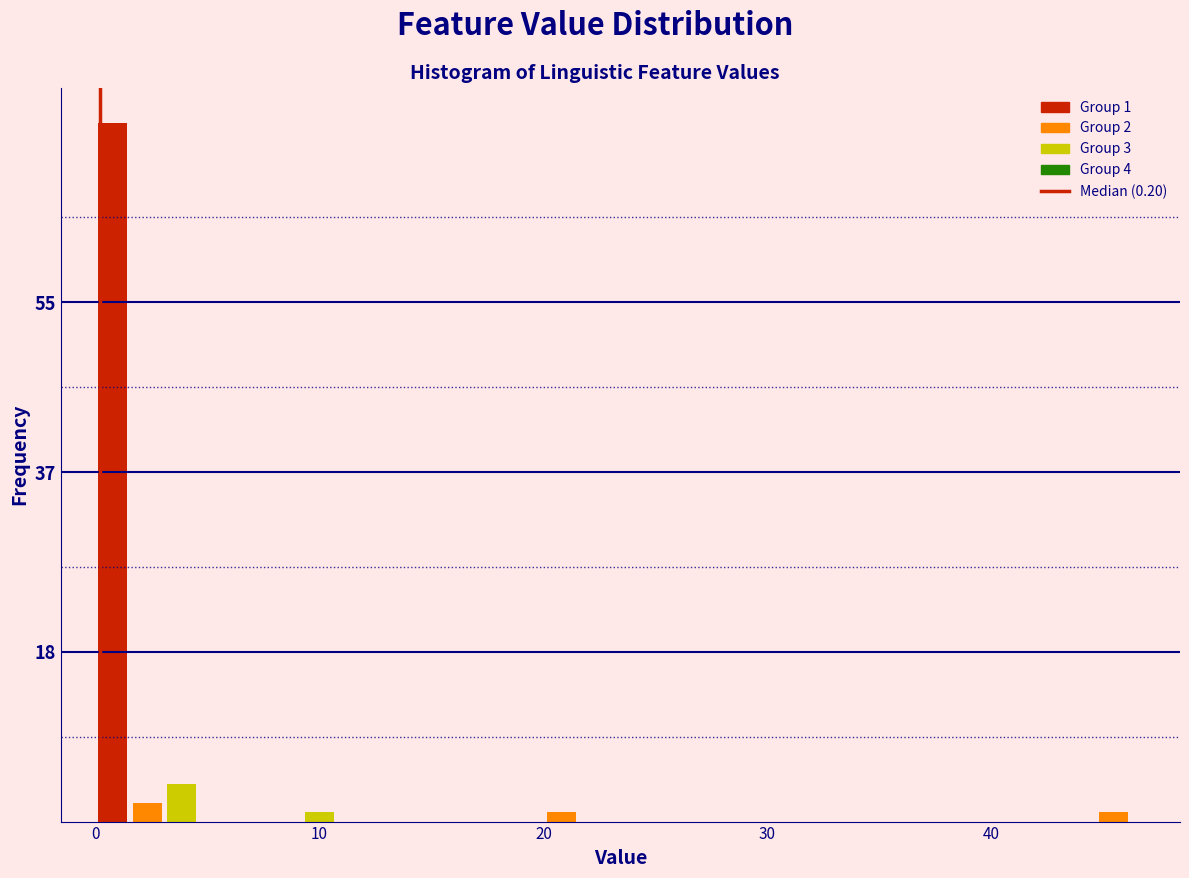

Read against the x-axis, roughly where is the centre of the tallest bar?

1